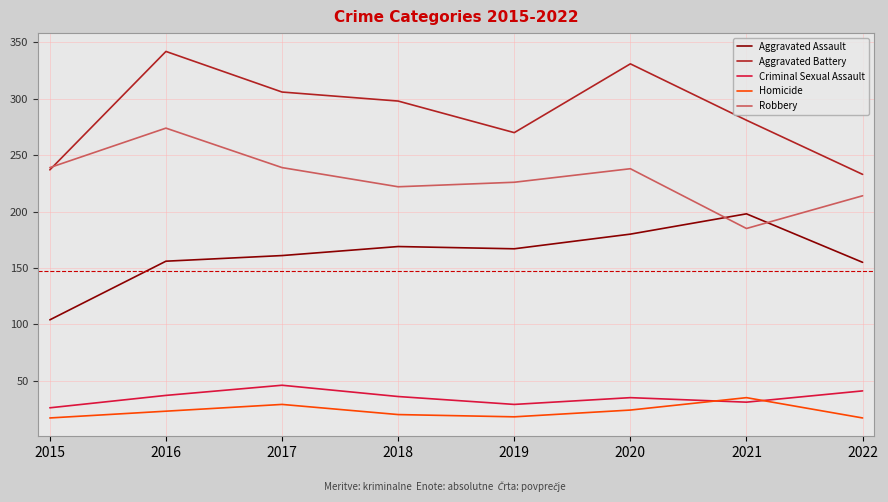

How many values in the Robbery series are below 238?

4